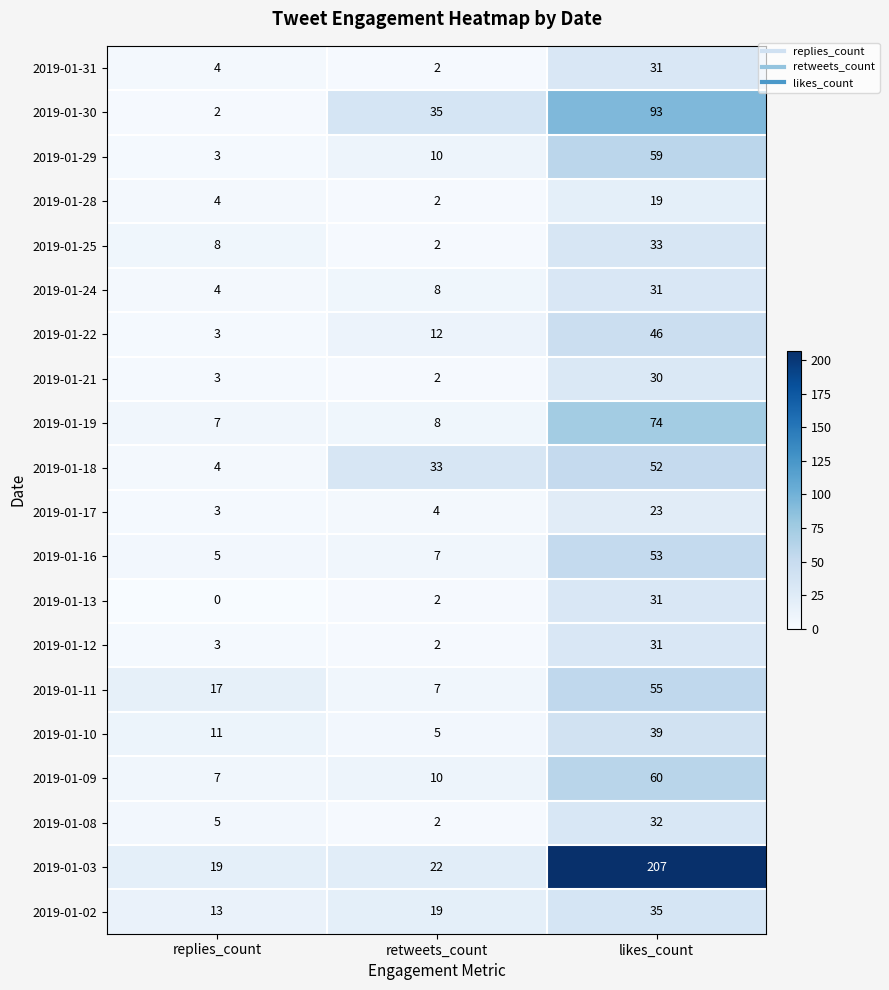

Which series has the largest range (max minus min)?

2019-01-03